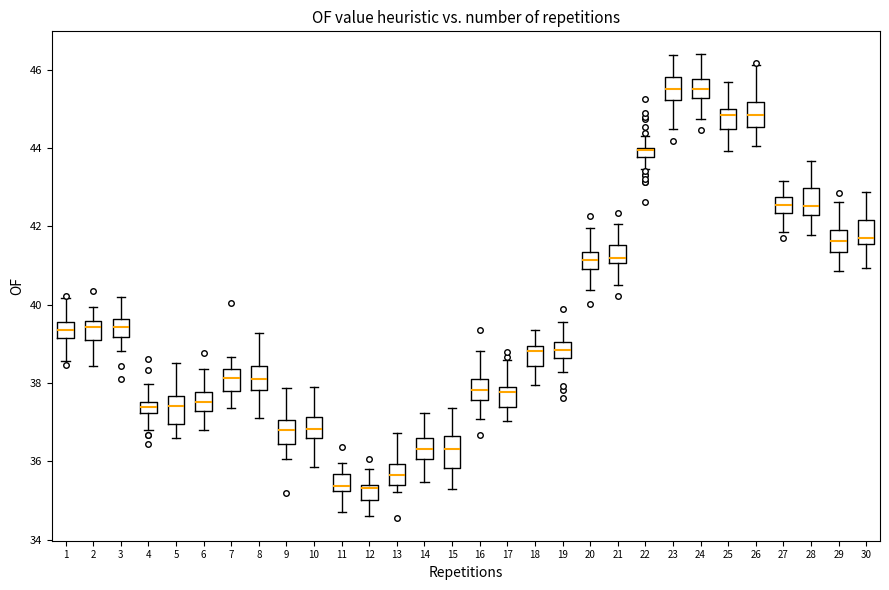

Where does the upper whisker of the box at x = 28 end on the y-axis? The values are not printed on the chart, so give them approximately, as read against the axis.

43.6